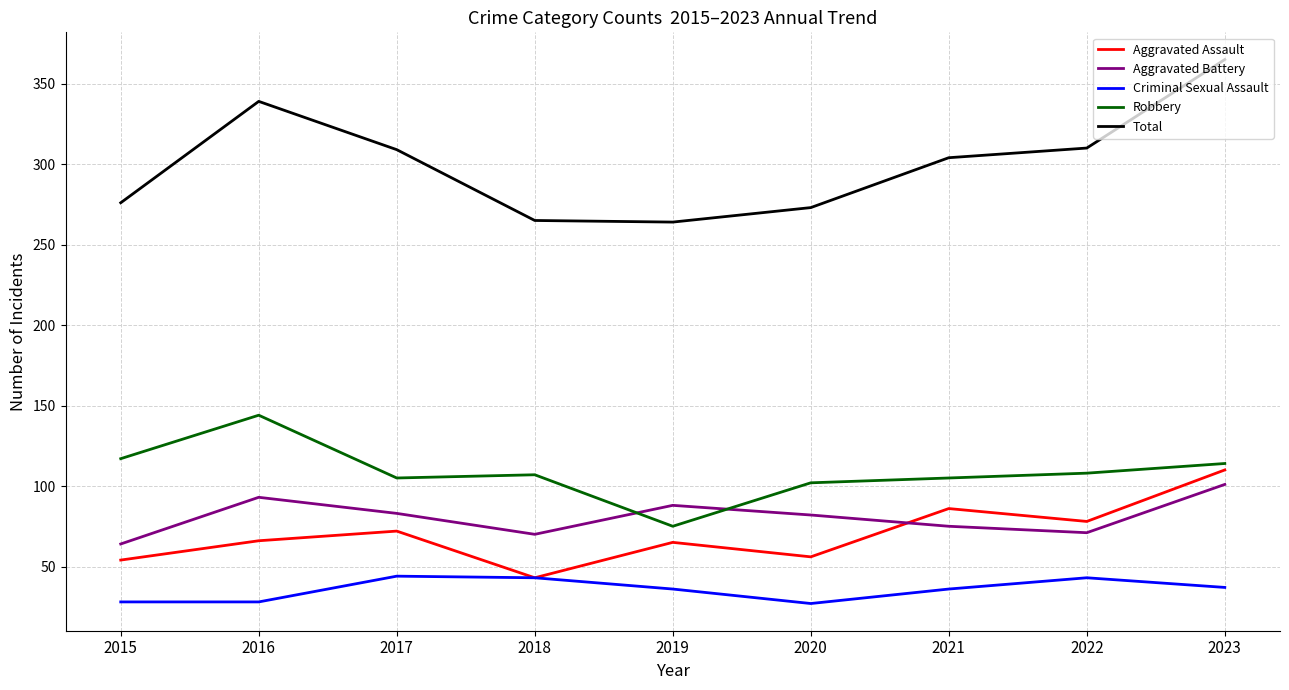

In Aggravated Assault, how many points are higher than both neighbors (excluding endpoints)?

3